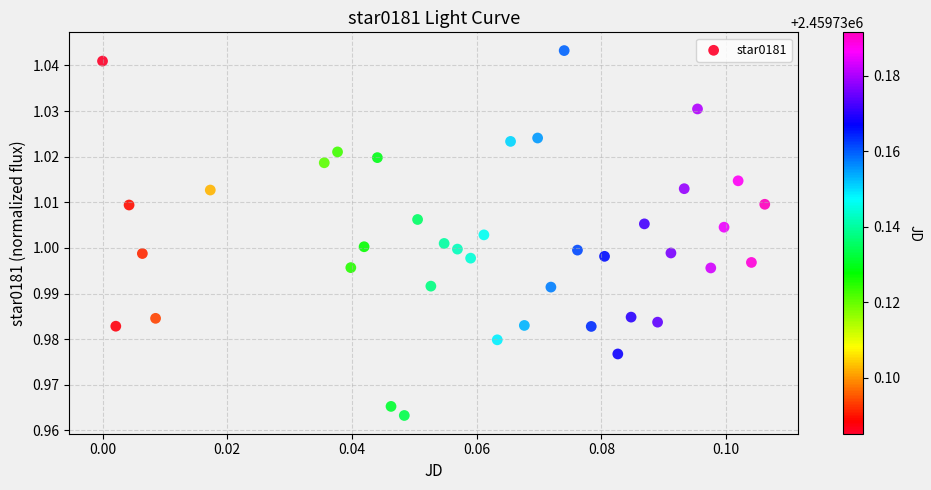

How many data points are displayed?

40